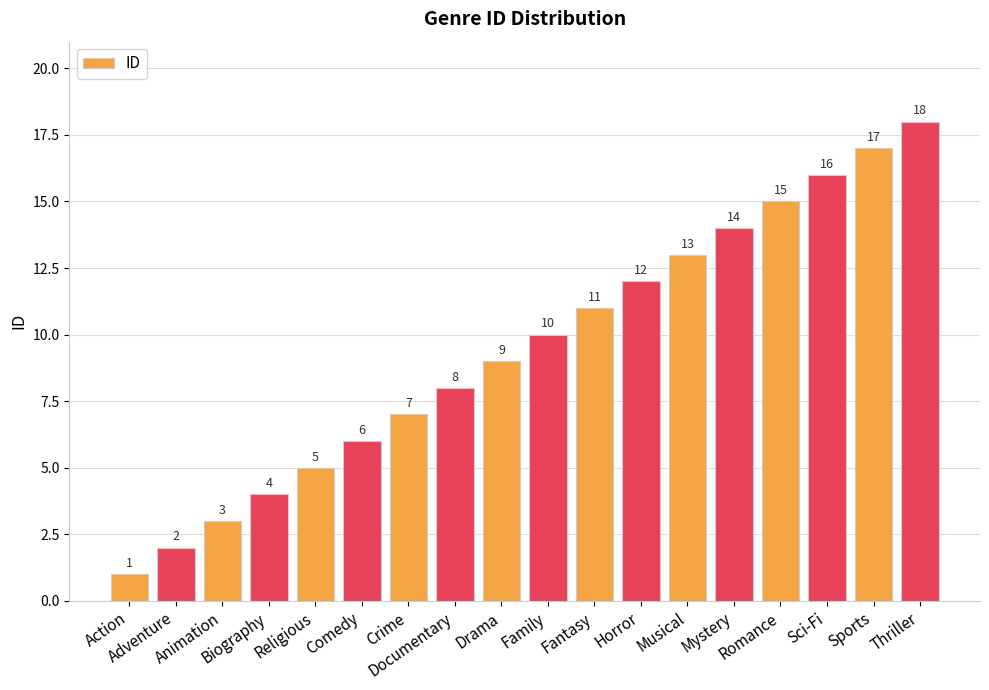

What is the maximum value shown in the chart?

18